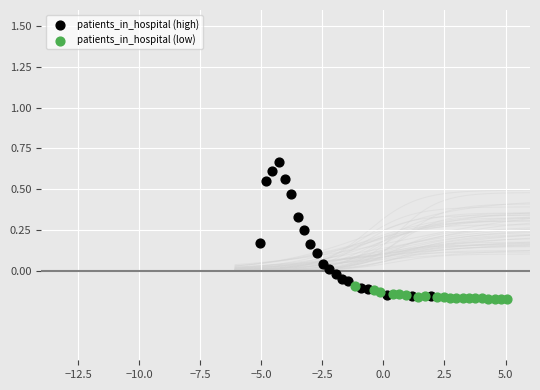

Which series has the widest spread of Y values?

patients_in_hospital (high)